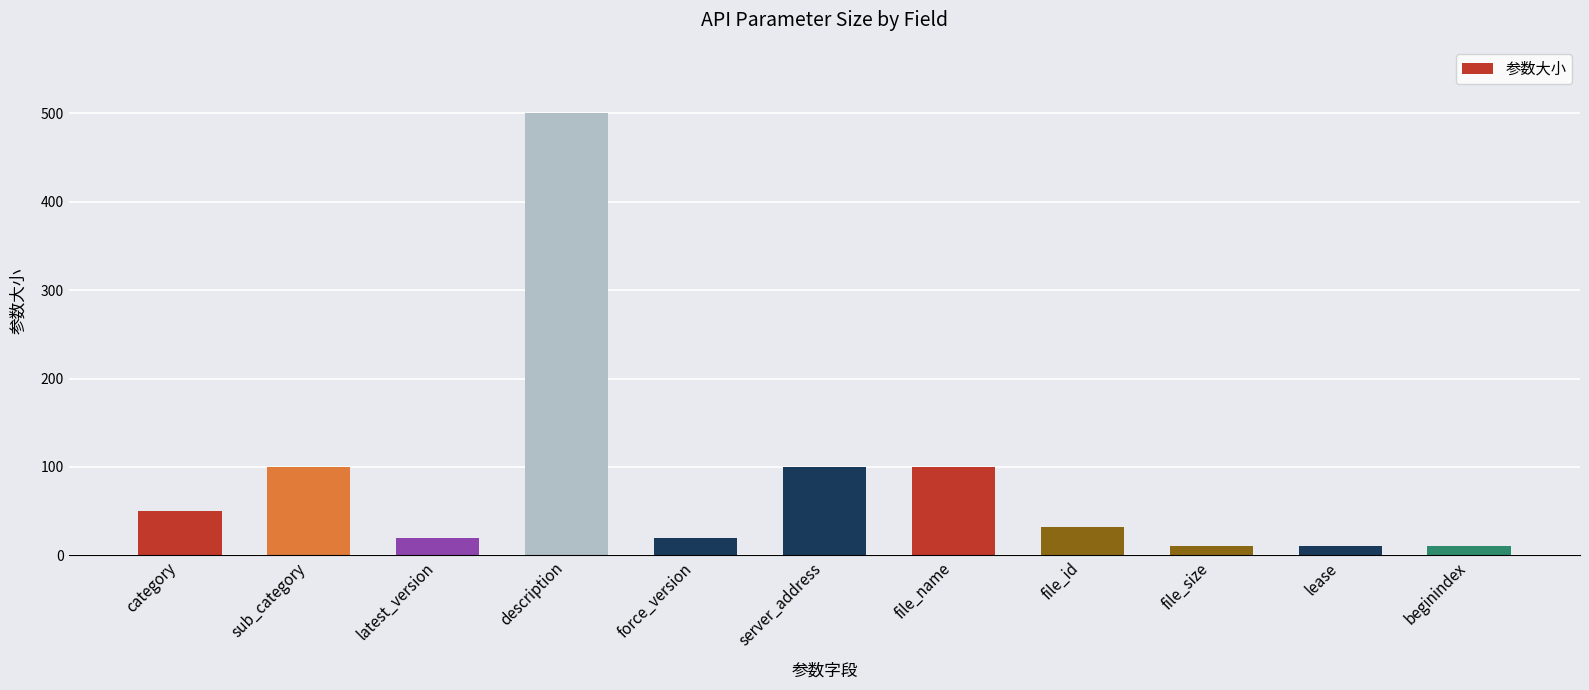

What is the sum of all values?

955